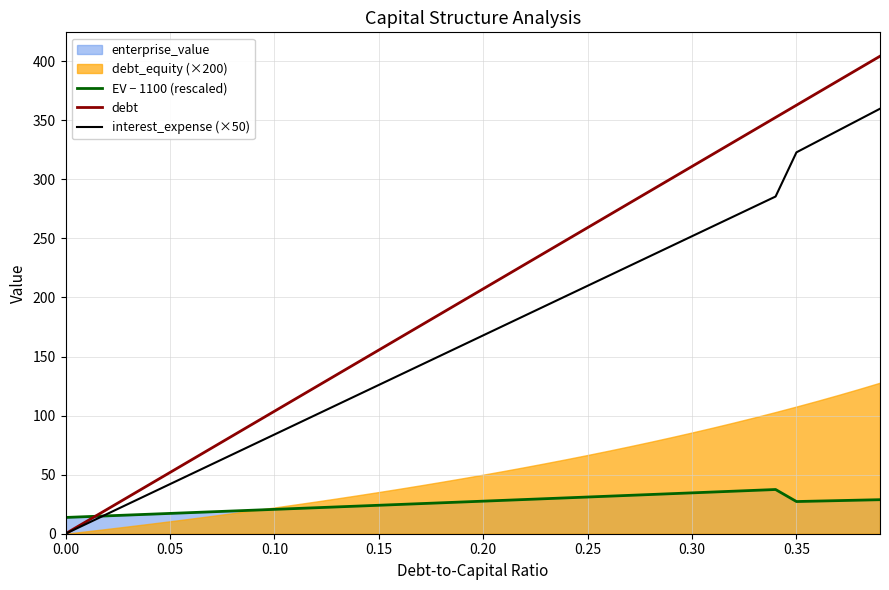

What is the difference between the maximum and minimum values in the debt series?

404.3